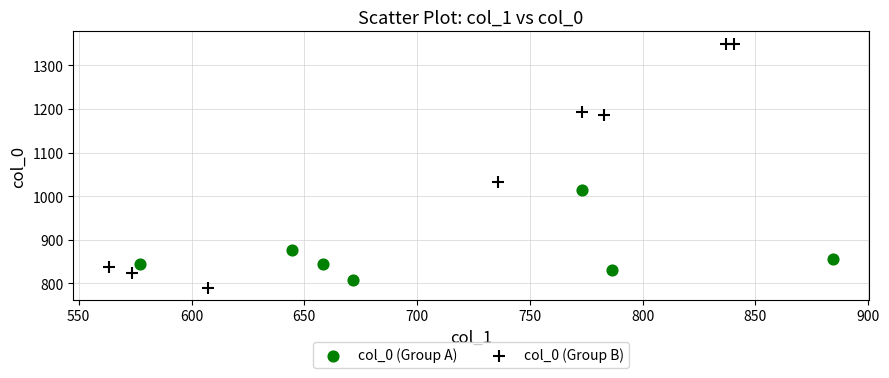

Which series reaches the minimum Y coordinate?

col_0 (Group B)